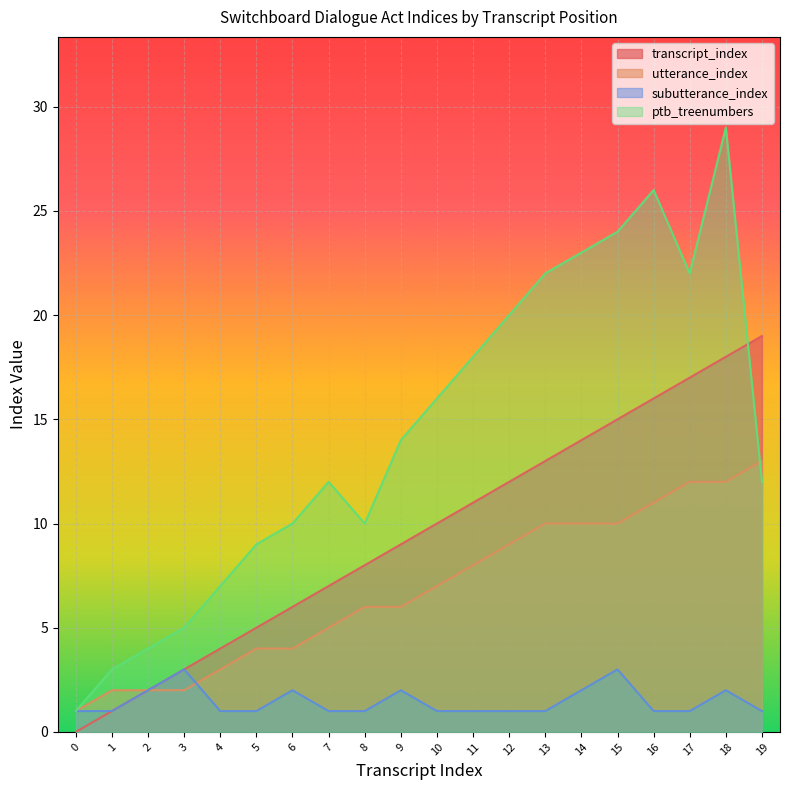

Which has a higher value, 1 or 12?

12